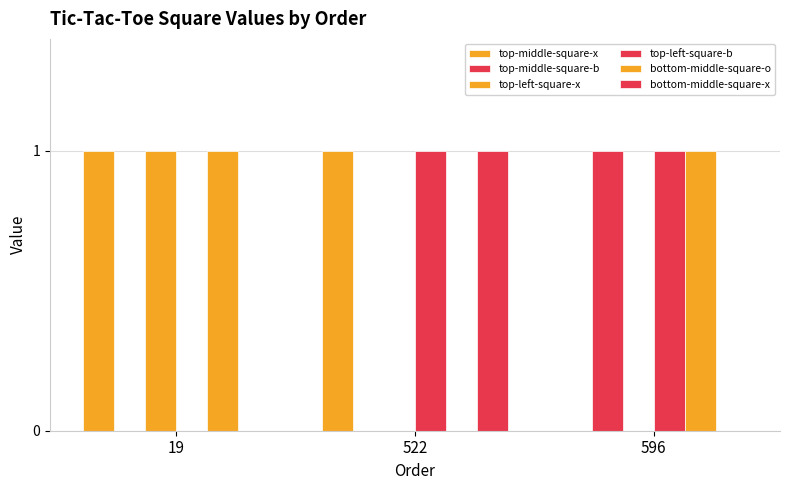

Reading right to left, what are all the values shown in this chart?

top-middle-square-x: 596=0	522=1	19=1
top-middle-square-b: 596=1	522=0	19=0
top-left-square-x: 596=0	522=0	19=1
top-left-square-b: 596=1	522=1	19=0
bottom-middle-square-o: 596=1	522=0	19=1
bottom-middle-square-x: 596=0	522=1	19=0